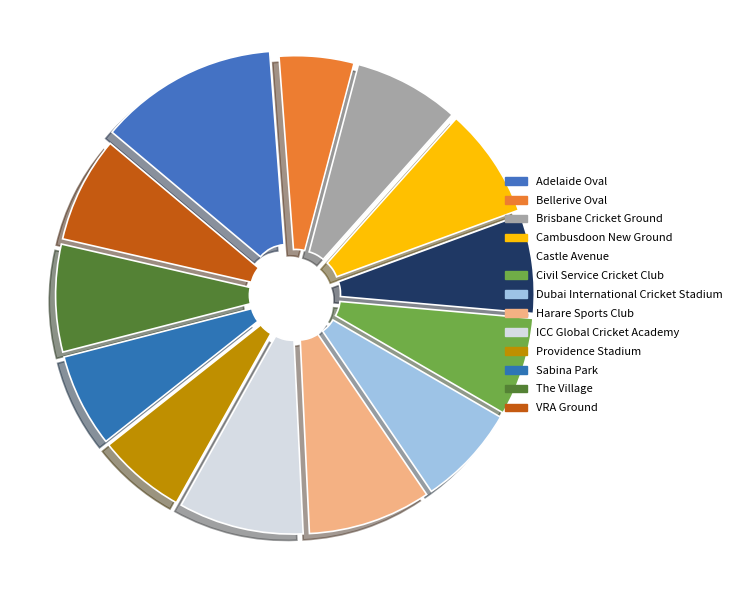

Which has a higher value, VRA Ground or Adelaide Oval?

Adelaide Oval